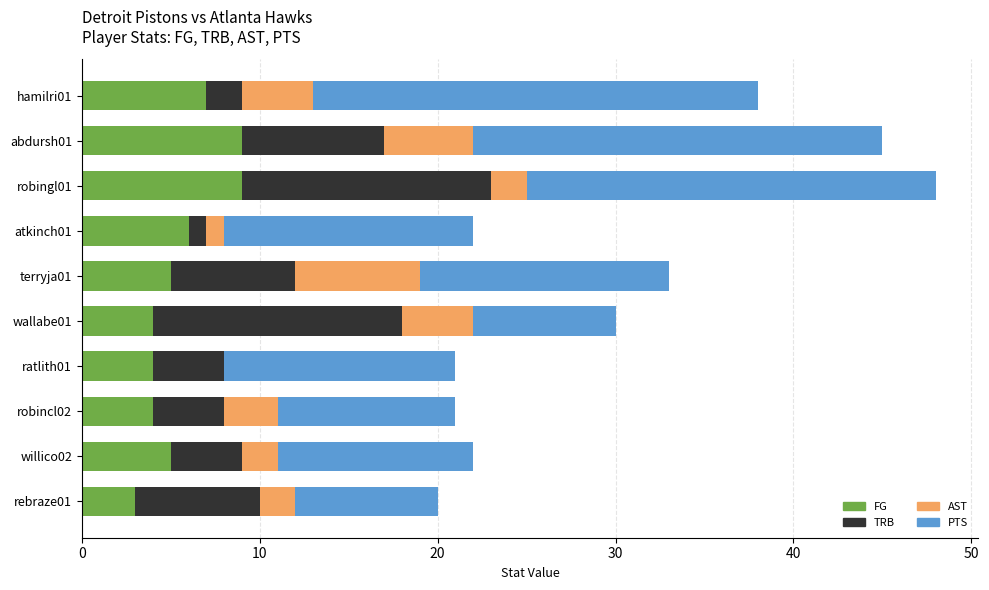

How many categories are shown in the chart?

10